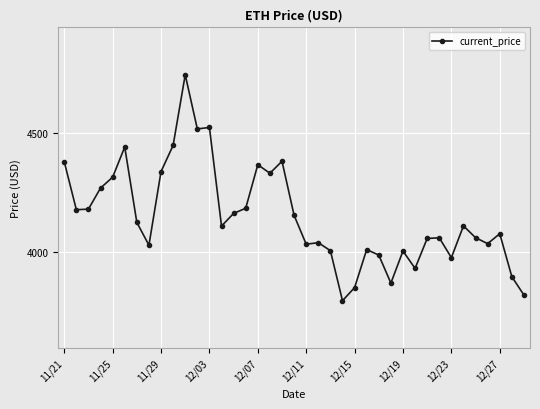

What is the smallest value displayed?

3794.3